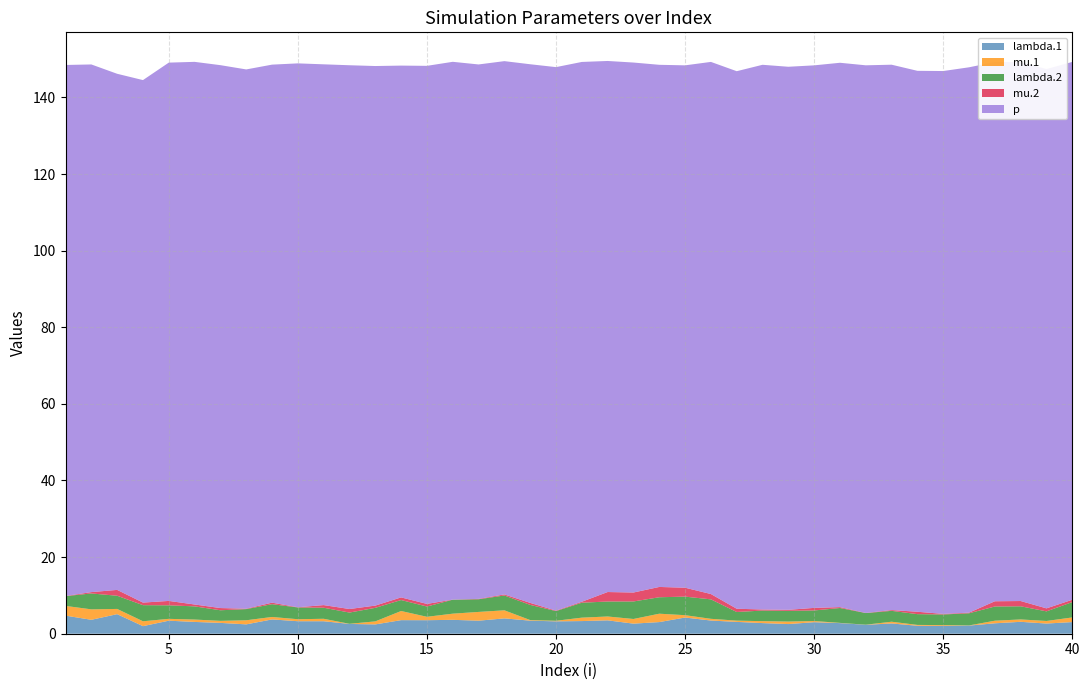

Reading right to left, transcribe all the data shown in this chart.

lambda.1: 3.0	2.7	3.1	2.7	2.1	2.0	2.1	2.7	2.3	2.8	3.0	2.5	2.8	3.1	3.4	4.2	3.0	2.6	3.5	3.3	3.2	3.4	4.0	3.4	3.6	3.5	3.5	2.4	2.6	3.3	3.3	3.7	2.4	2.8	3.1	3.4	2.0	5.1	3.6	4.7
mu.1: 1.2	0.7	0.6	0.7	0.0	0.2	0.2	0.4	0.0	0.1	0.3	0.6	0.5	0.3	0.4	0.6	2.2	1.2	1.0	0.9	0.1	0.2	2.1	2.3	1.6	0.9	2.4	0.8	0.0	0.6	0.5	0.6	1.1	0.5	0.6	0.5	1.3	1.4	2.7	2.5
lambda.2: 4.0	2.5	3.4	3.7	3.2	2.8	2.8	2.8	3.0	3.9	2.8	2.8	2.8	2.3	5.1	4.8	4.3	4.6	3.9	3.9	2.5	4.0	3.9	3.3	3.6	2.7	2.9	3.5	2.9	2.9	3.1	3.3	2.9	2.8	3.4	3.5	4.2	3.4	4.1	2.6
mu.2: 0.6	0.8	1.4	1.4	0.2	0.1	0.6	0.2	0.0	0.2	0.7	0.3	0.3	0.9	1.4	2.3	2.7	2.3	2.5	0.3	0.1	0.5	0.3	0.1	0.0	0.7	0.7	0.6	0.9	0.7	0.1	0.4	0.1	0.6	0.5	1.1	0.7	1.5	0.4	0.0
p: 140.4	140.8	140.7	140.8	142.4	141.7	141.2	142.4	143.0	142.1	141.6	141.8	142.2	140.3	138.9	136.4	136.3	138.4	138.6	140.9	141.9	140.6	139.2	139.5	140.4	140.5	138.8	140.9	141.9	141.2	142.0	140.5	140.8	141.7	141.7	140.5	136.4	134.7	137.7	138.6